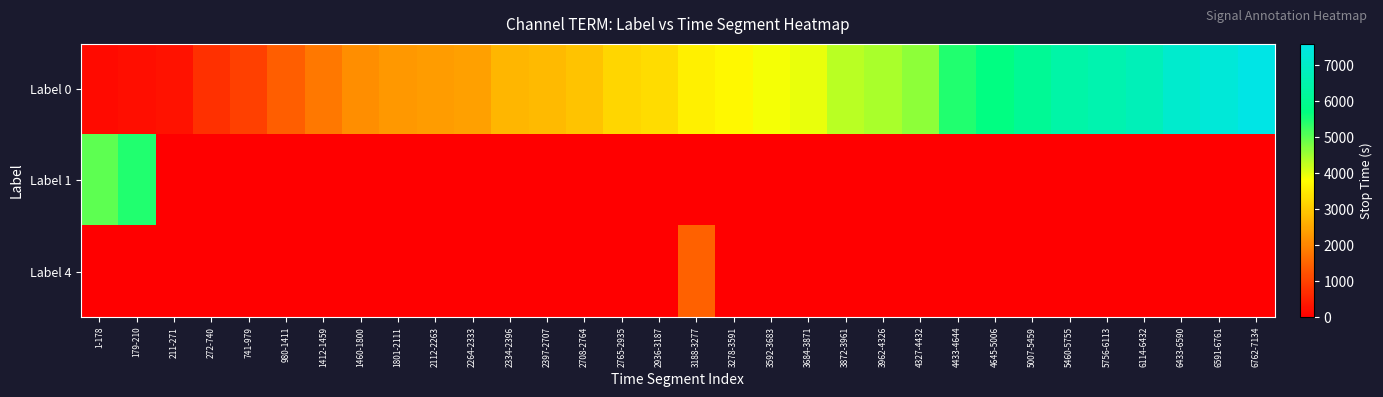

How many data points does each series have?

32